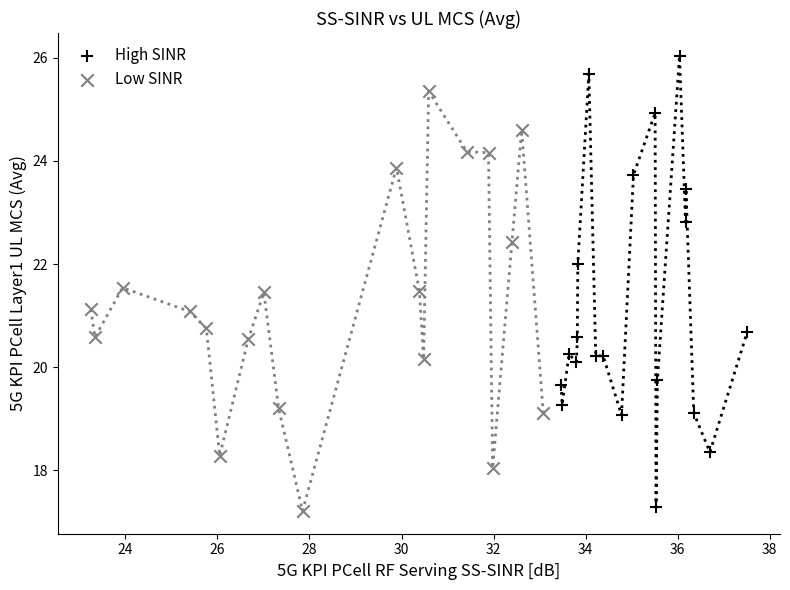

Which series reaches the maximum Y coordinate?

High SINR